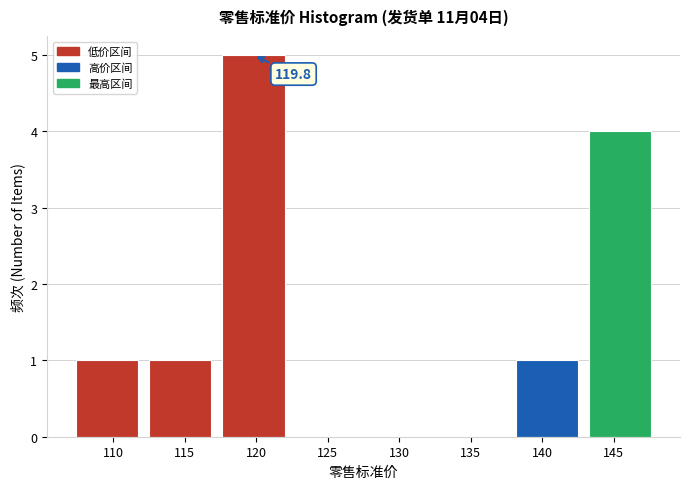

Which range on the x-axis has the tallest bar?

117.5 to 122.5